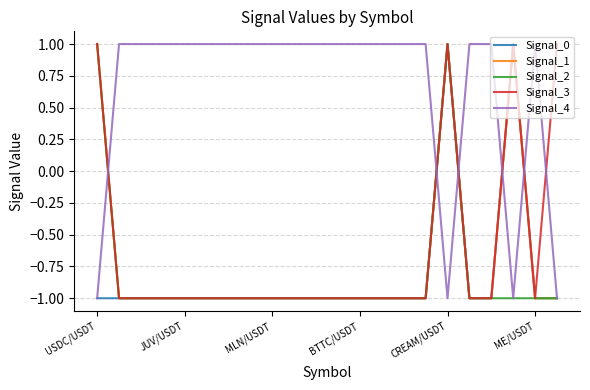

How many Signal_4 values are between 1 and 2?

18